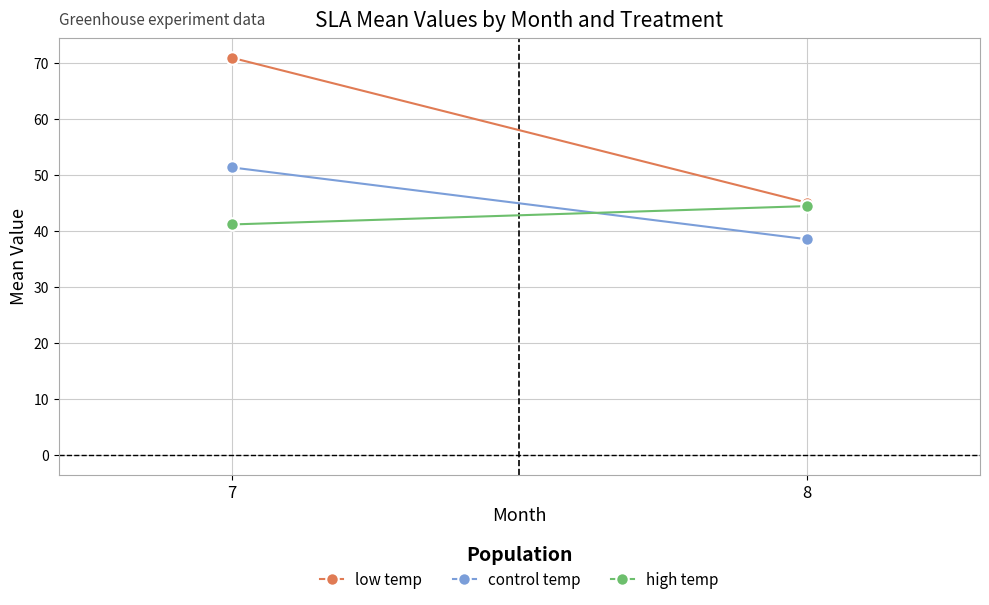

What is the total value across all series at 8?

127.9